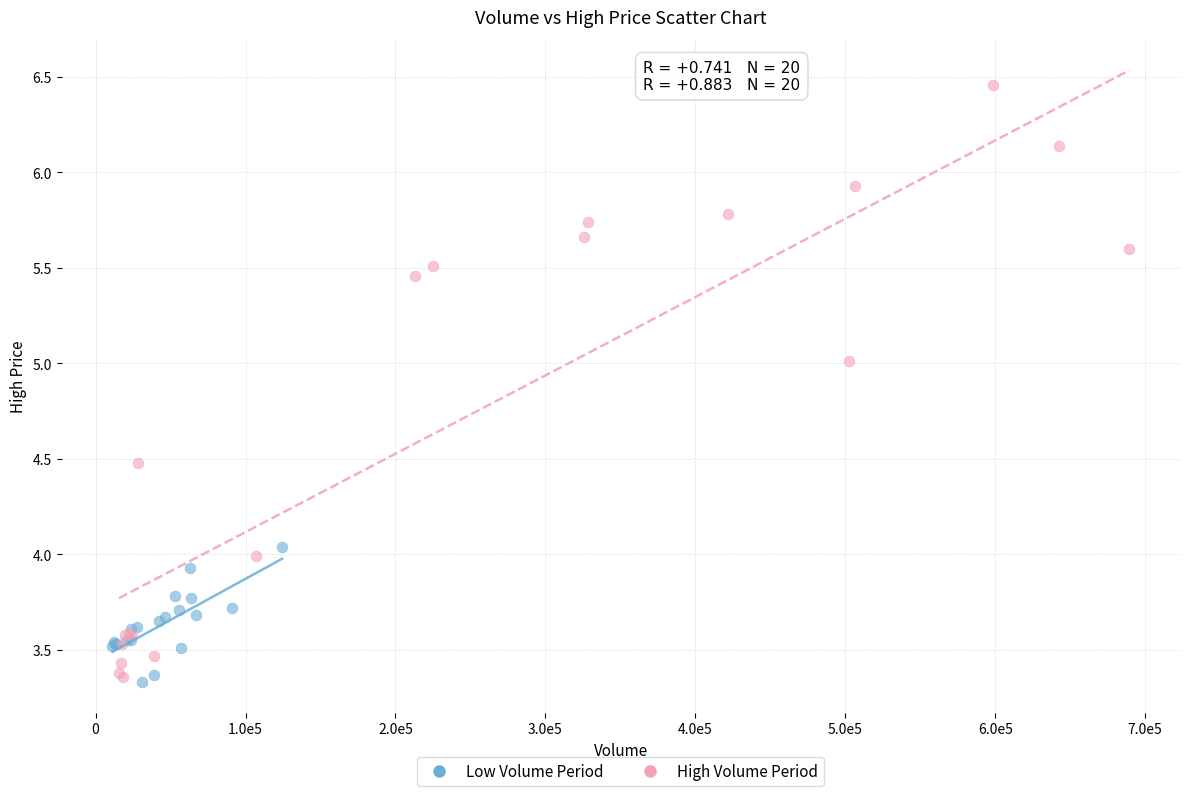

Which series has the largest Y range (max minus min)?

High Volume Period